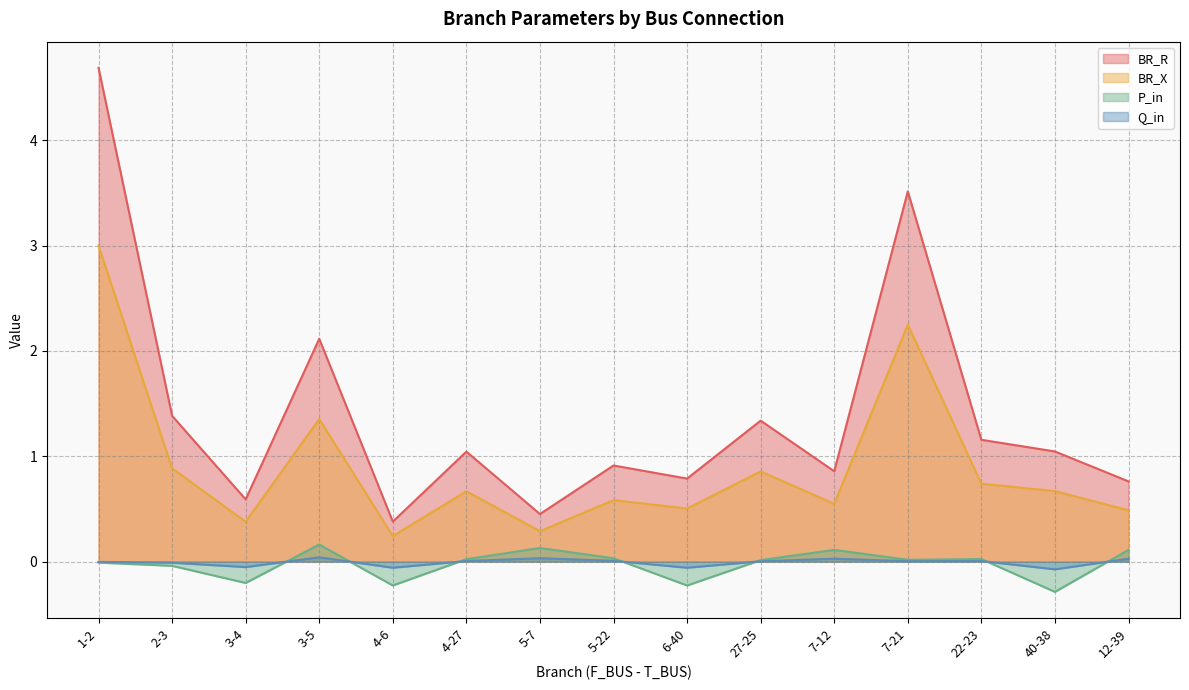

Which series has the widest spread of values?

BR_R